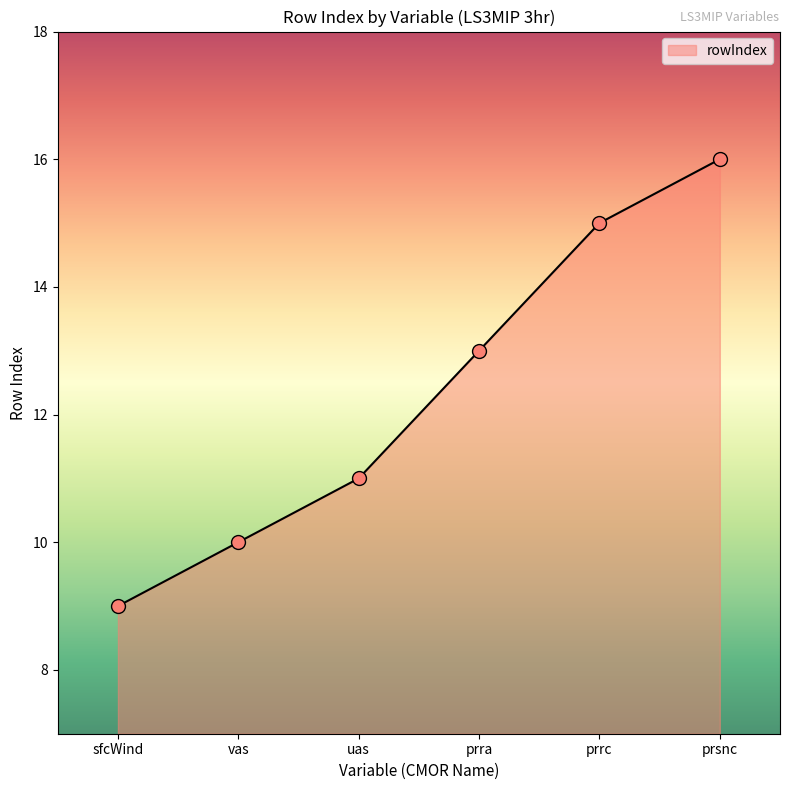

What is the change in value from uas to prsnc?

+5